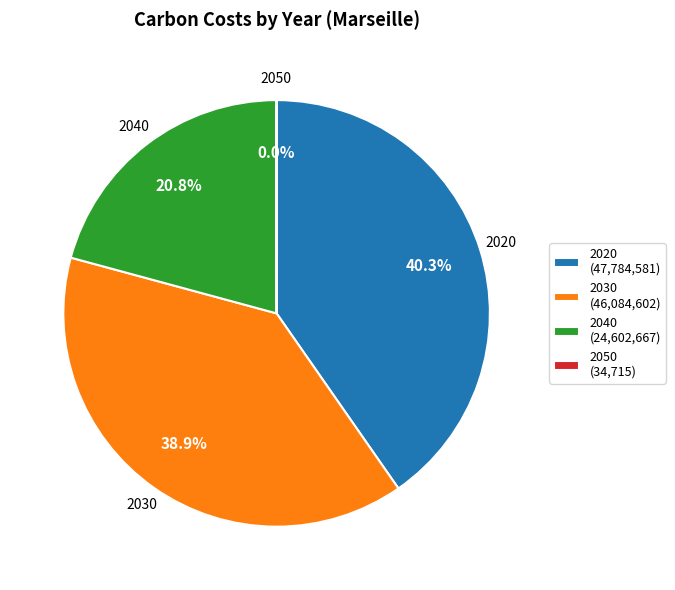

The 2030 slice represents 53% of the pie. True or false?

False